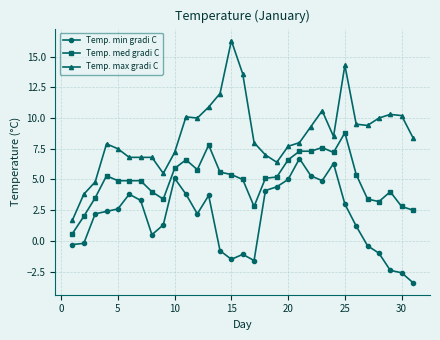

What is the minimum value for Temp. med gradi C?

0.6